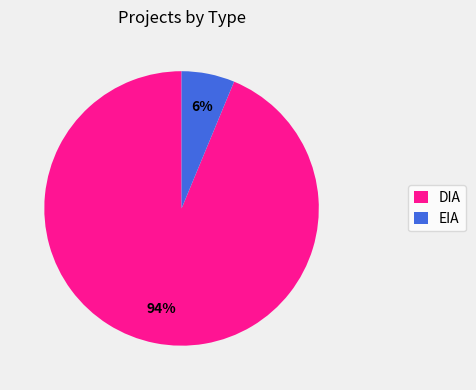

Between EIA and DIA, which is larger?

DIA